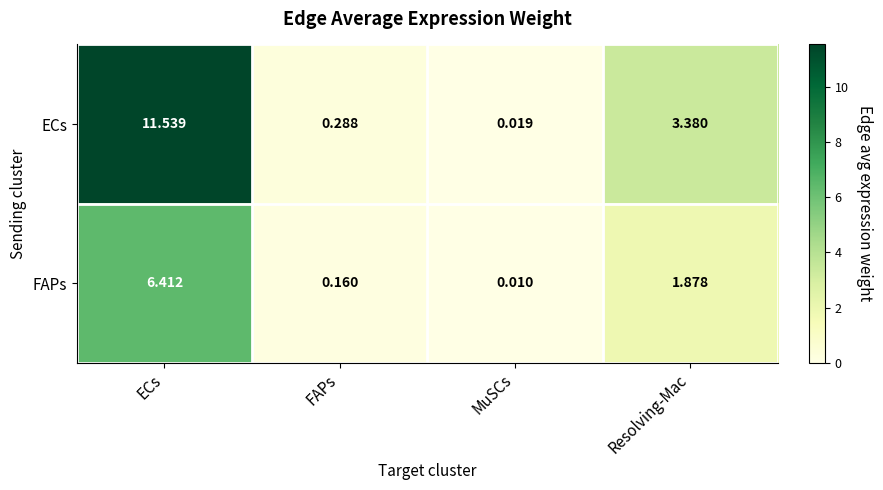

At which category is the sum across all series the highest?

ECs